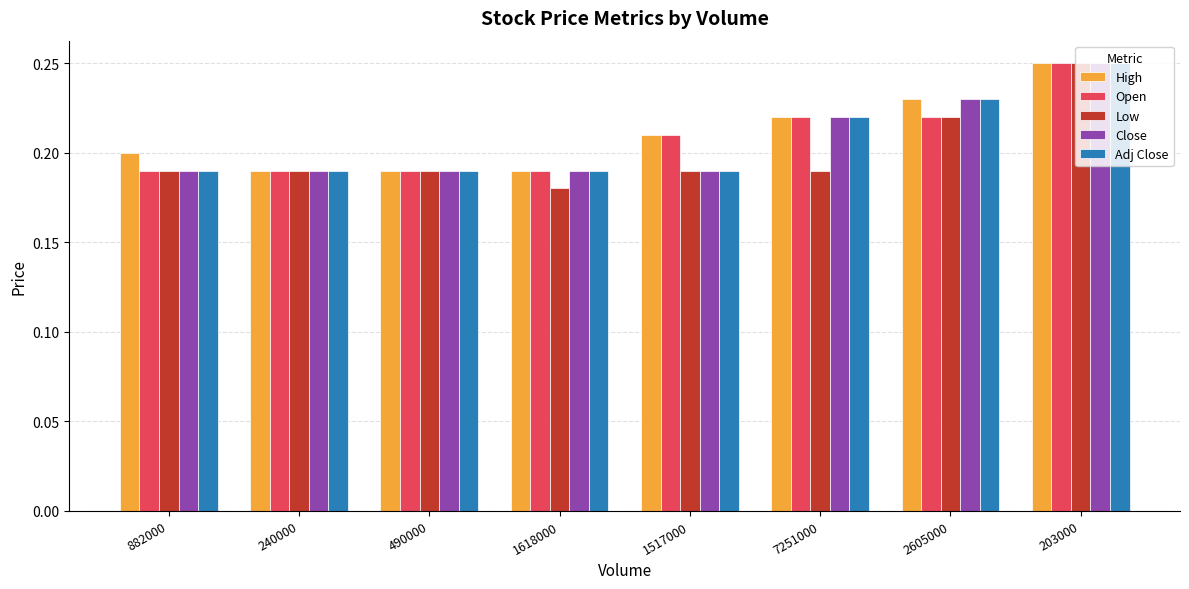

How many bars are there in total?

40